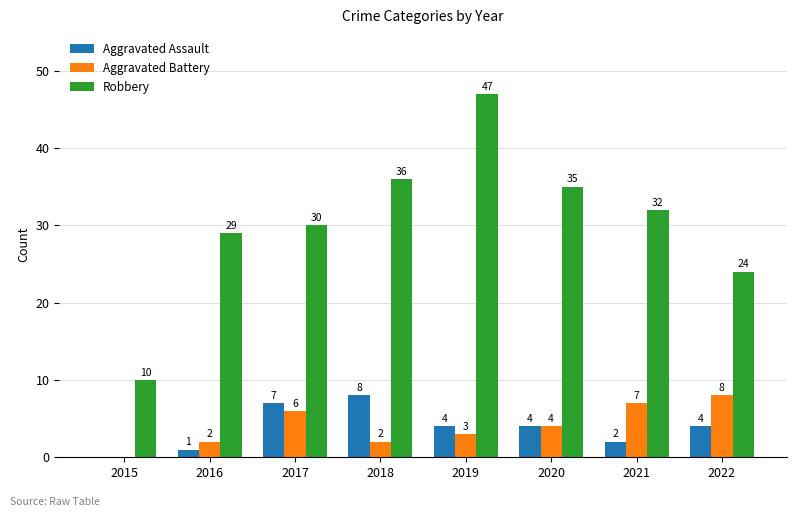

What is the sum of all Aggravated Battery values?

32